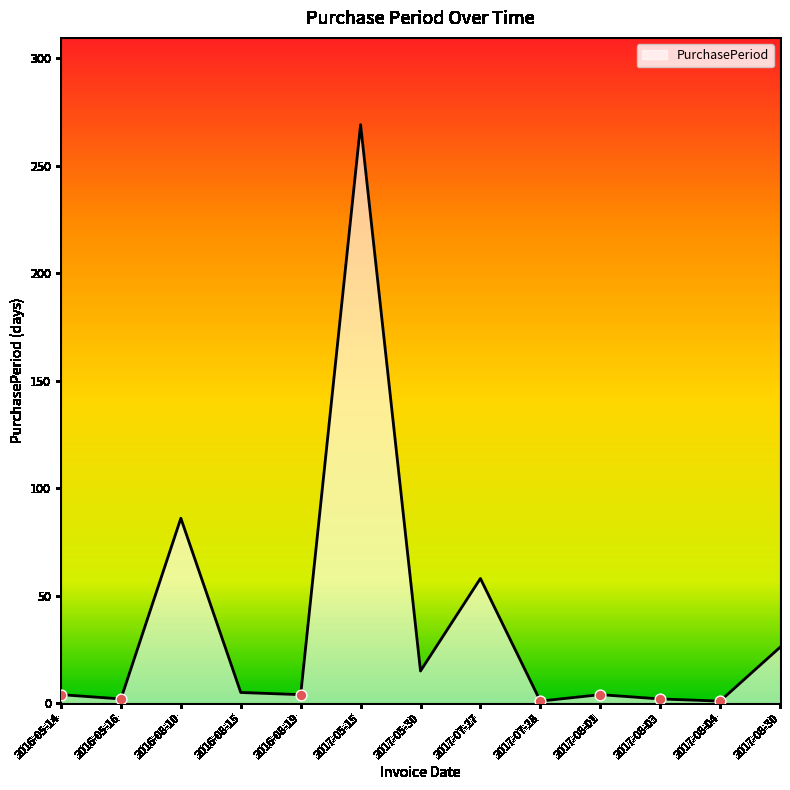

Where is the data nearest to the value 135?

2016-08-10